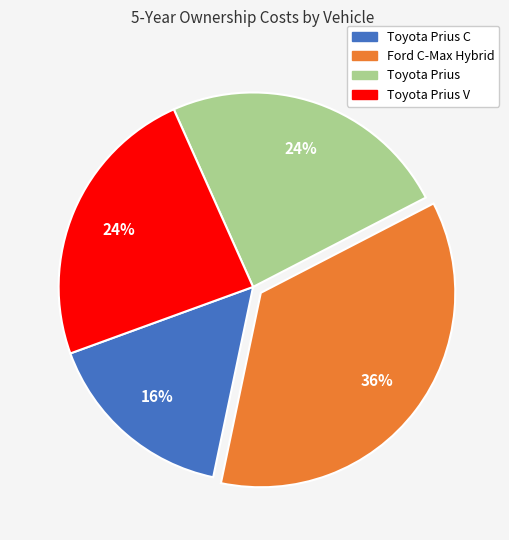

To the nearest percent, what is the difference between the largest and smallest slice percentages?

20%